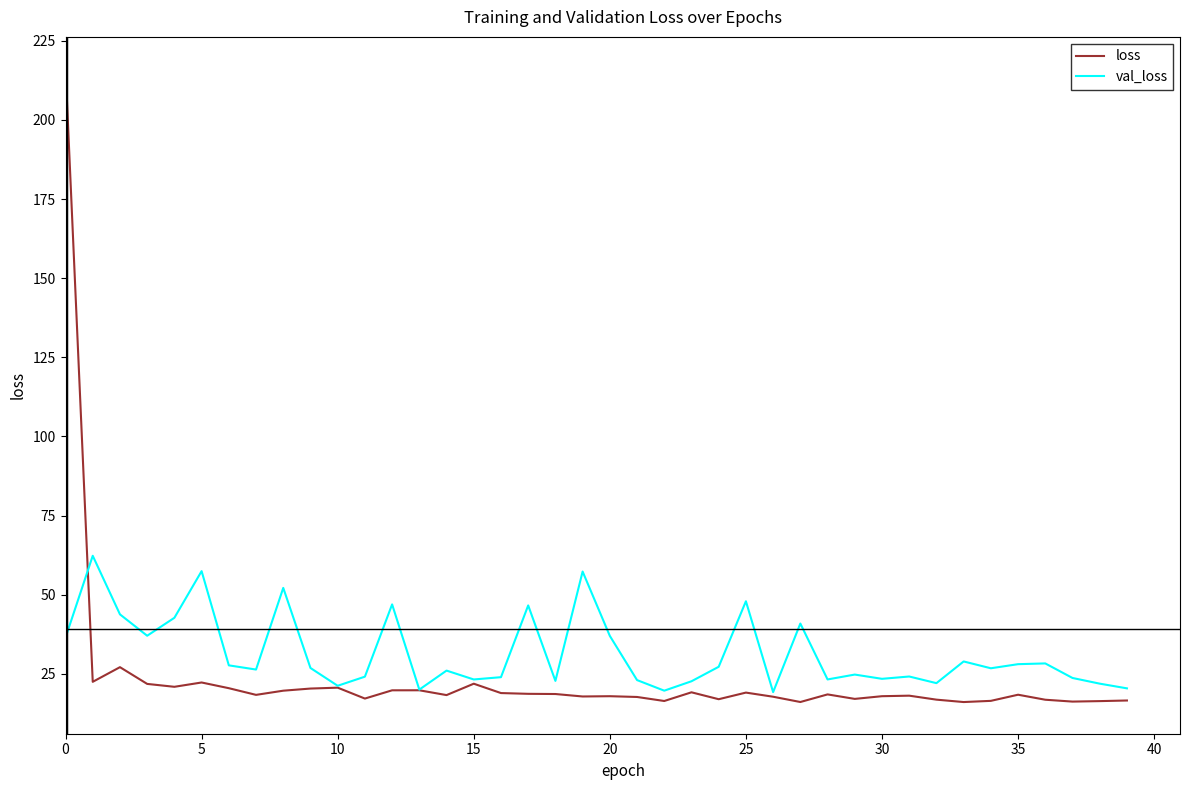

Which series has the widest spread of values?

loss